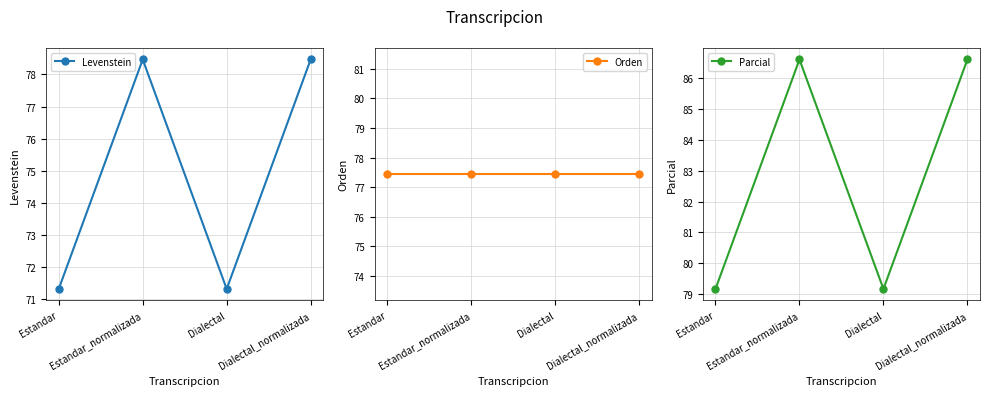

What are all the series names shown in the legend?

Levenstein, Orden, Parcial